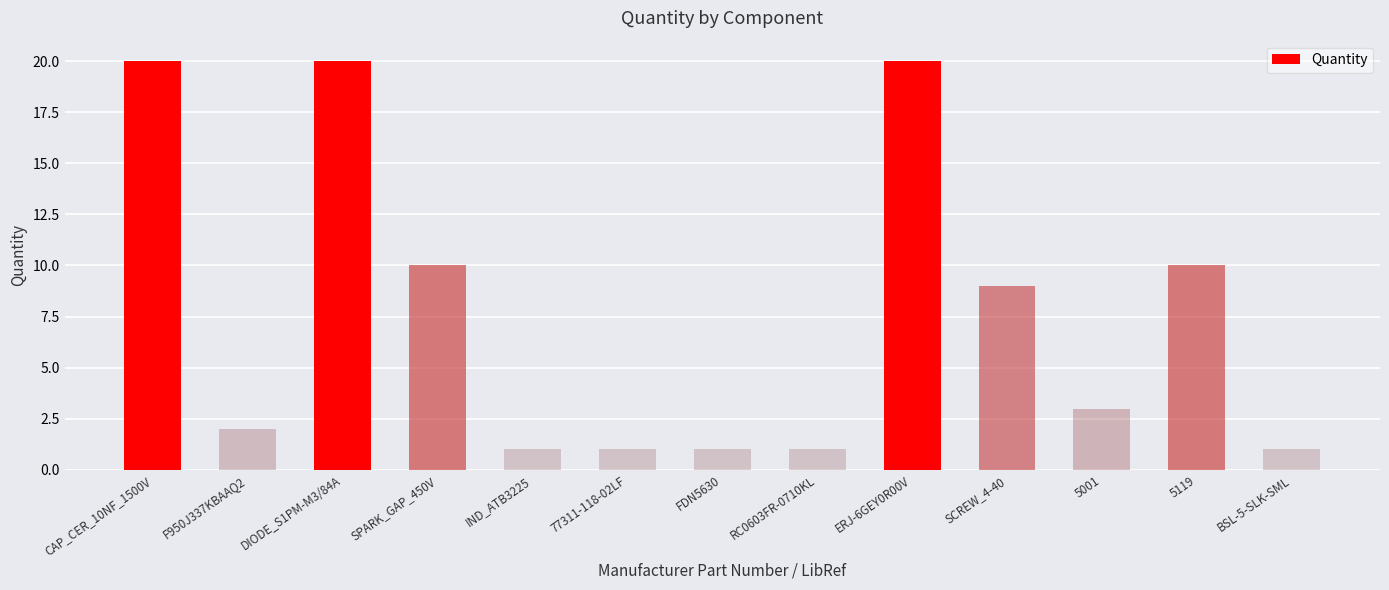

True or false: the data shows 9 at SCREW_4-40.

True